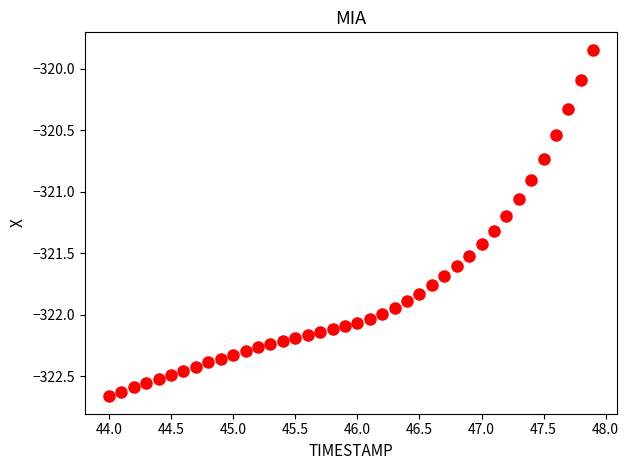

What is the range of X values (max minus min)?

3.9